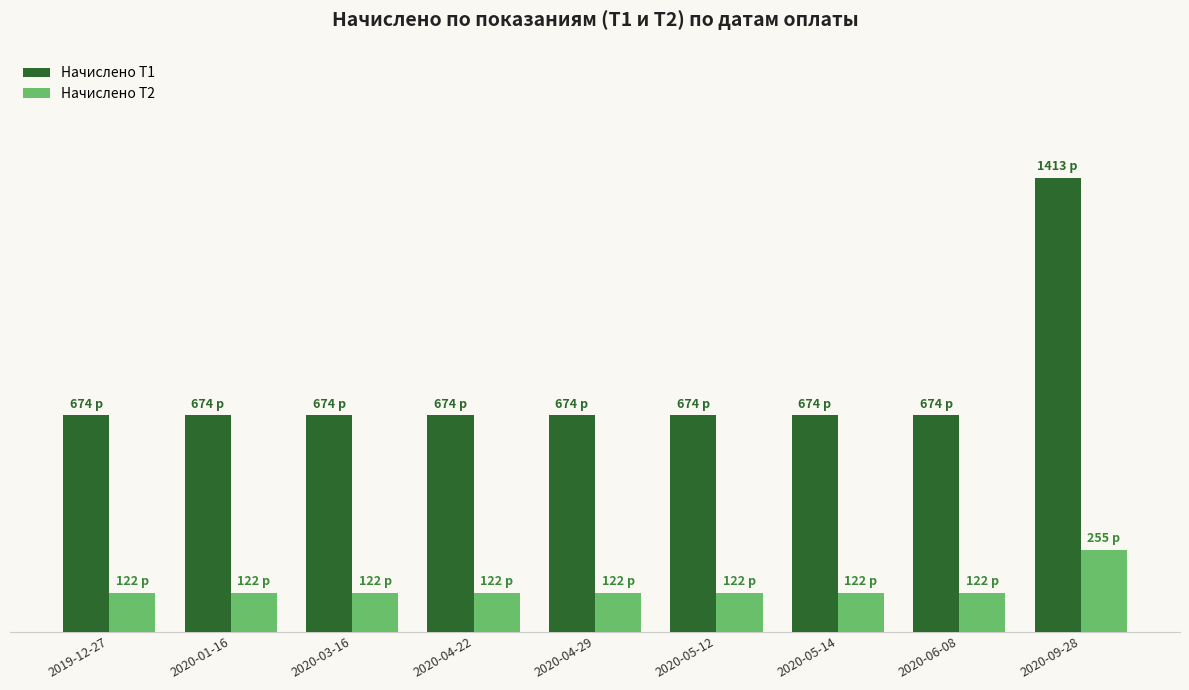

Reading left to right, extract all data points from this chart.

Начислено Т1: 2019-12-27=673.5	2020-01-16=673.5	2020-03-16=673.5	2020-04-22=673.5	2020-04-29=673.5	2020-05-12=673.5	2020-05-14=673.5	2020-06-08=673.5	2020-09-28=1413.0
Начислено Т2: 2019-12-27=121.5	2020-01-16=121.5	2020-03-16=121.5	2020-04-22=121.5	2020-04-29=121.5	2020-05-12=121.5	2020-05-14=121.5	2020-06-08=121.5	2020-09-28=255.0